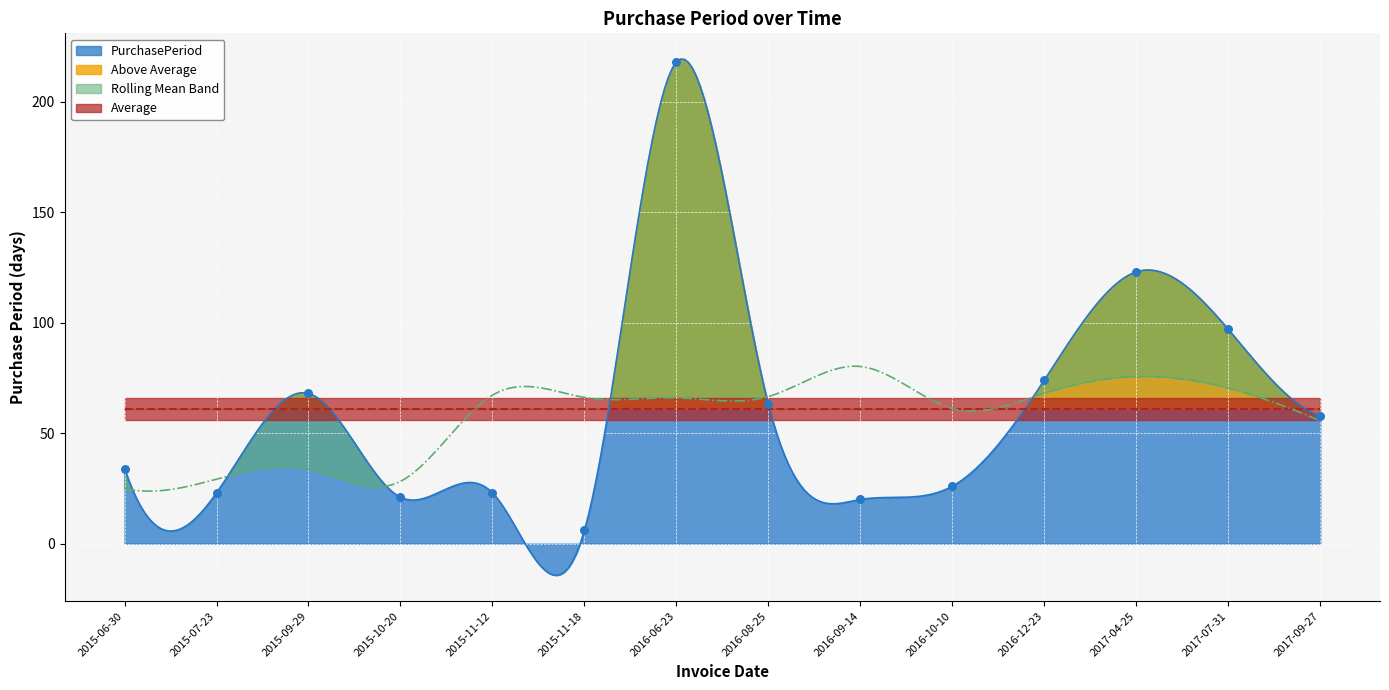

Between 2015-11-12 and 2017-07-31, which is larger?

2017-07-31